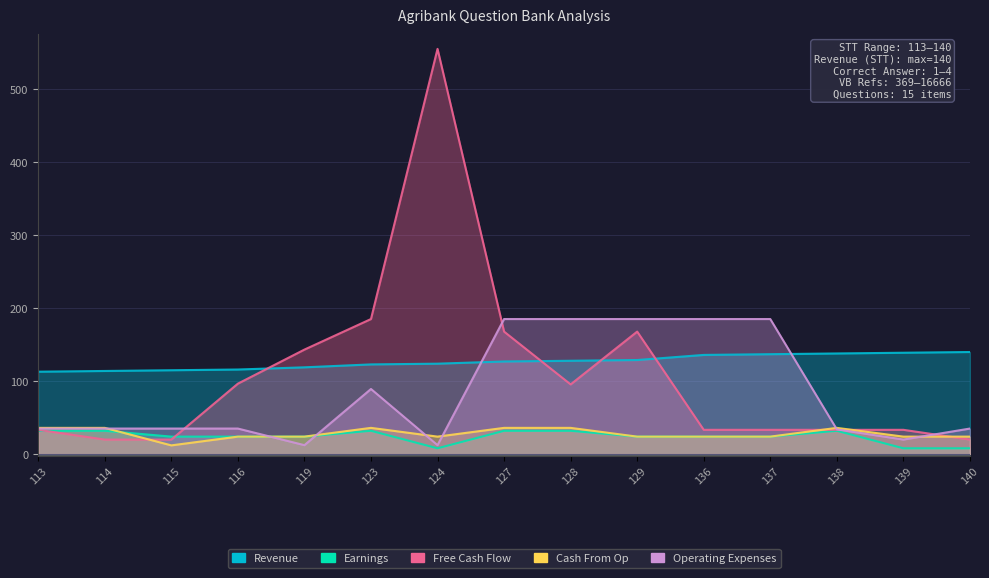

What is the value of the Free Cash Flow point at the 15th from the left?

20.0